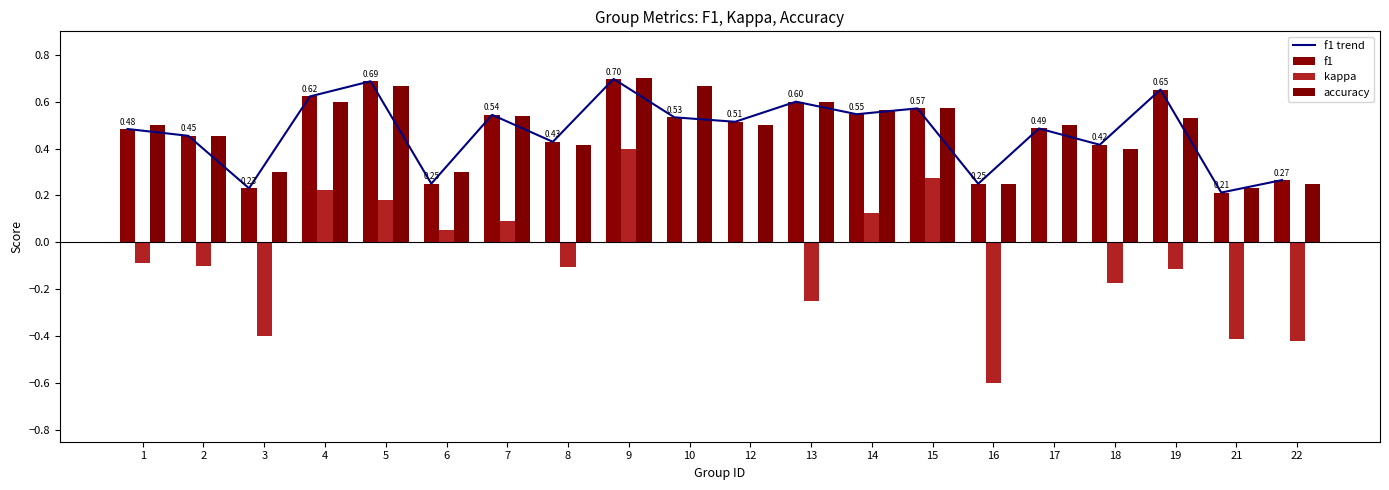

Reading left to right, extract all data points from this chart.

f1 trend: 1=0.5	2=0.5	3=0.2	4=0.6	5=0.7	6=0.3	7=0.5	8=0.4	9=0.7	10=0.5	12=0.5	13=0.6	14=0.5	15=0.6	16=0.2	17=0.5	18=0.4	19=0.7	21=0.2	22=0.3
f1: 1=0.5	2=0.5	3=0.2	4=0.6	5=0.7	6=0.3	7=0.5	8=0.4	9=0.7	10=0.5	12=0.5	13=0.6	14=0.5	15=0.6	16=0.2	17=0.5	18=0.4	19=0.7	21=0.2	22=0.3
kappa: 1=-0.1	2=-0.1	3=-0.4	4=0.2	5=0.2	6=0.1	7=0.1	8=-0.1	9=0.4	10=0.0	12=0.0	13=-0.2	14=0.1	15=0.3	16=-0.6	17=0.0	18=-0.2	19=-0.1	21=-0.4	22=-0.4
accuracy: 1=0.5	2=0.5	3=0.3	4=0.6	5=0.7	6=0.3	7=0.5	8=0.4	9=0.7	10=0.7	12=0.5	13=0.6	14=0.6	15=0.6	16=0.2	17=0.5	18=0.4	19=0.5	21=0.2	22=0.2